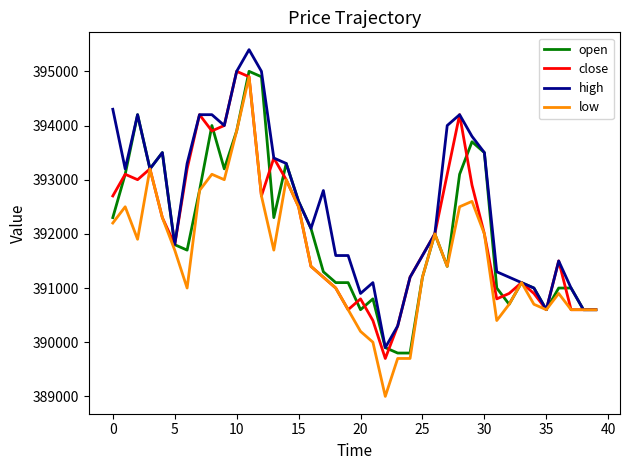

What is the minimum value for high?

389900